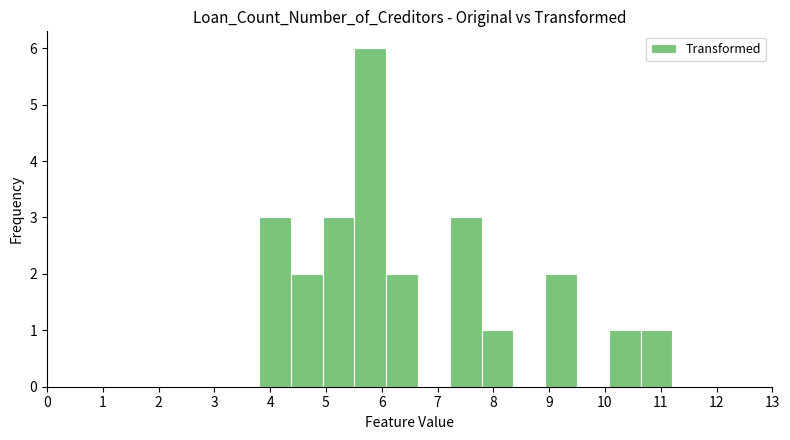

Reading left to right, transcribe this chart: for each bar, give the range it covers on the x-axis and its height. Neither the bar edges nor the heights are printed on the chart, so give them approximately, as read against the axes.

3.80 to 4.37: 3
4.37 to 4.94: 2
4.94 to 5.51: 3
5.51 to 6.08: 6
6.08 to 6.65: 2
6.65 to 7.22: 0
7.22 to 7.79: 3
7.79 to 8.36: 1
8.36 to 8.93: 0
8.93 to 9.50: 2
9.50 to 10.07: 0
10.07 to 10.64: 1
10.64 to 11.21: 1